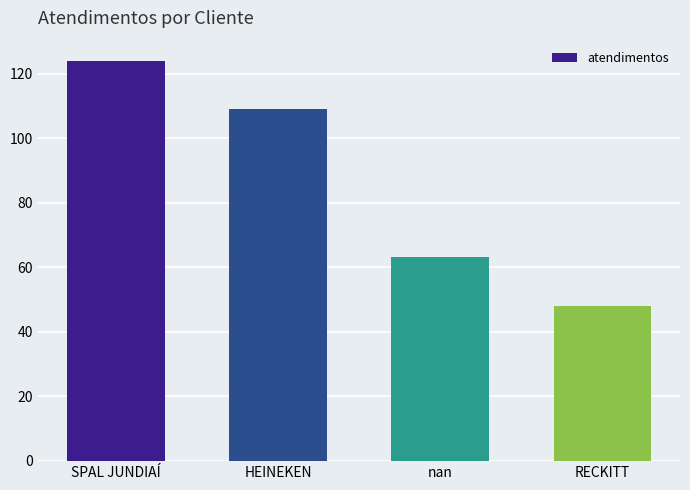

Which has a higher value, SPAL JUNDIAÍ or nan?

SPAL JUNDIAÍ